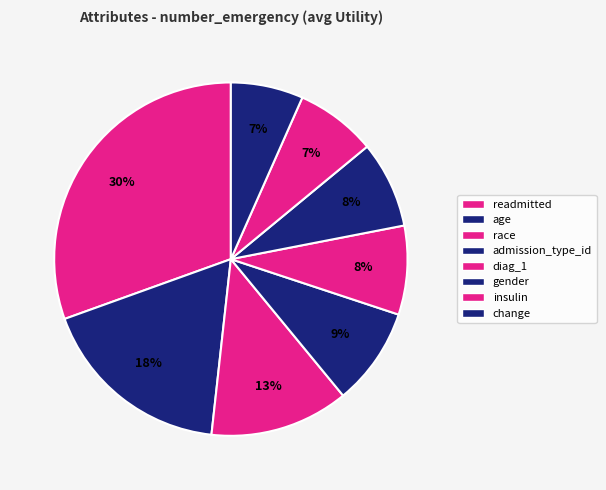

The admission_type_id slice represents 15% of the pie. True or false?

False